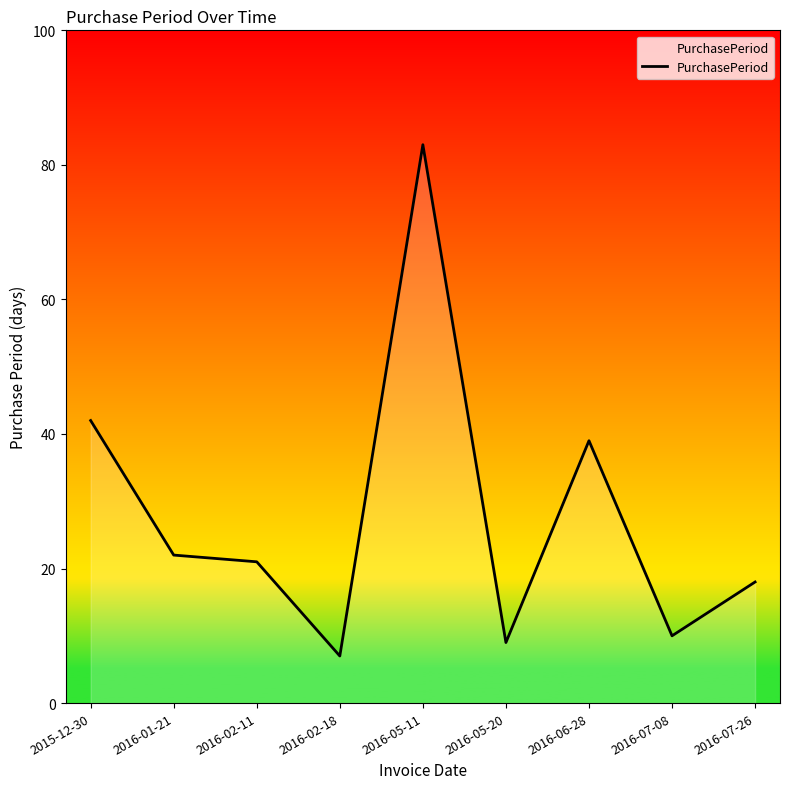

Which has a higher value, 2016-01-21 or 2016-02-18?

2016-01-21